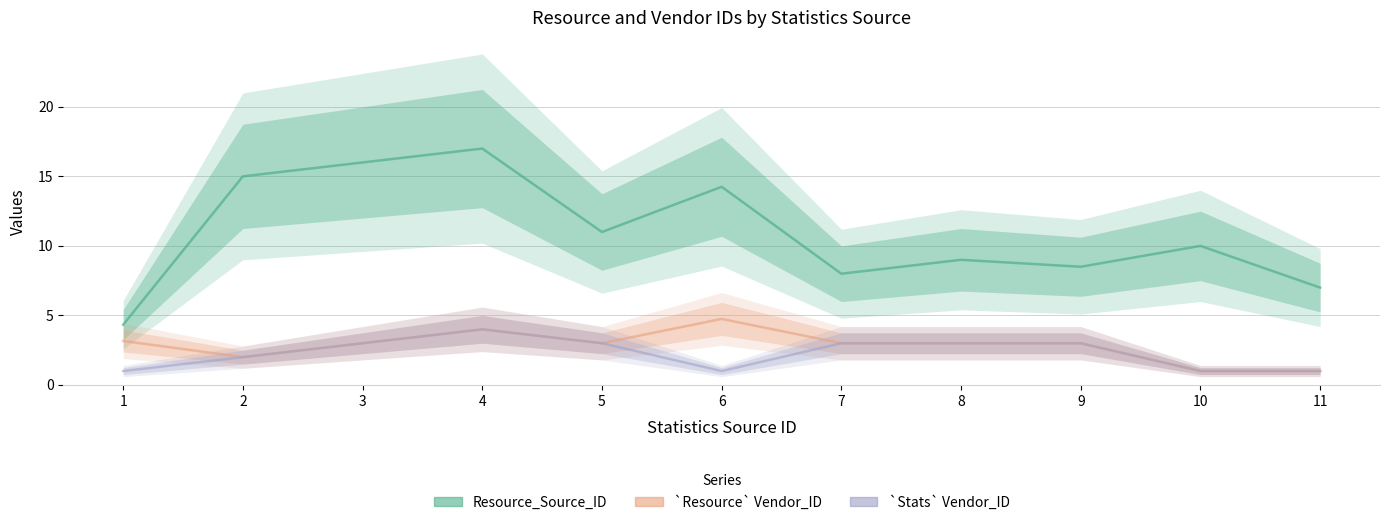

Rank the categories by `Stats` Vendor_ID value from lowest to highest.

1, 6, 10, 11, 2, 3, 5, 7, 8, 9, 4